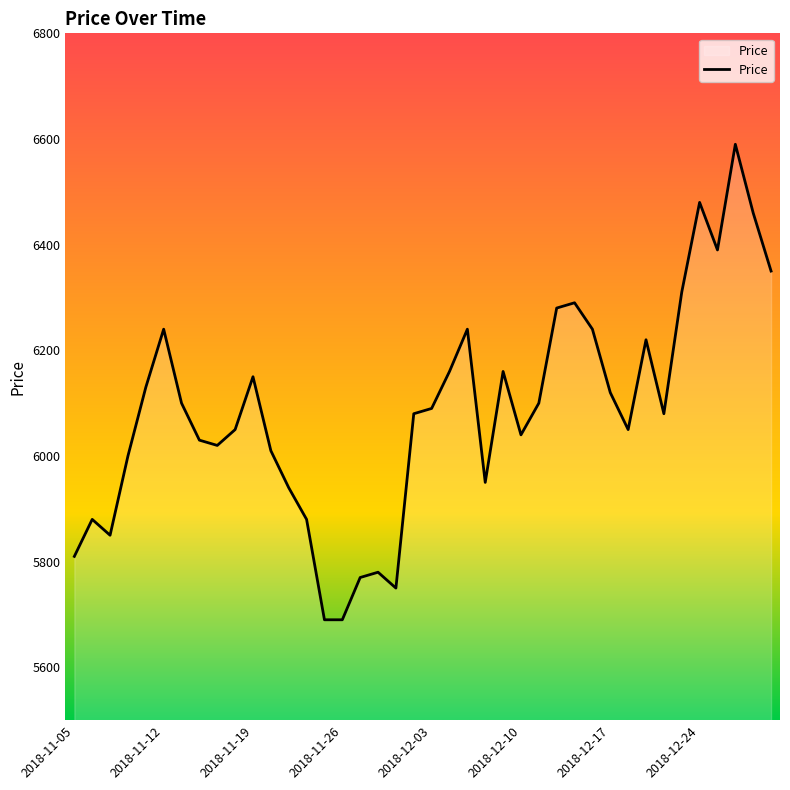

What is the difference between the maximum and minimum values?

900